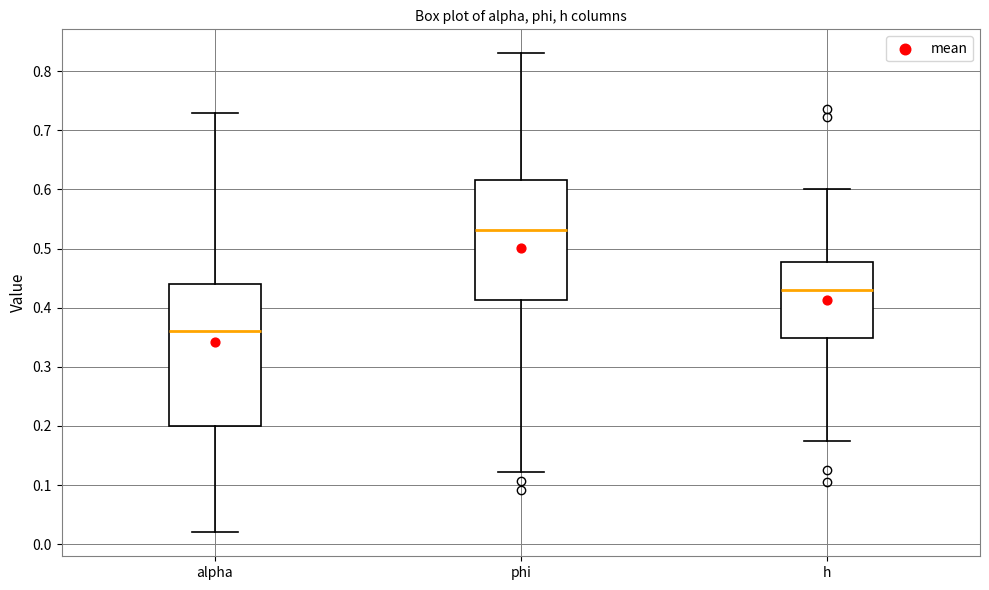

Reading left to right, read every box against the y-axis: the position of its median line, the range the box covers, and the ends of its whiskers. The values are not printed on the chart, so give them approximately, as read against the axis.

alpha: median 0.36, box 0.20 to 0.44, whiskers 0.02 to 0.73
phi: median 0.53, box 0.41 to 0.62, whiskers 0.12 to 0.83
h: median 0.43, box 0.35 to 0.48, whiskers 0.17 to 0.60